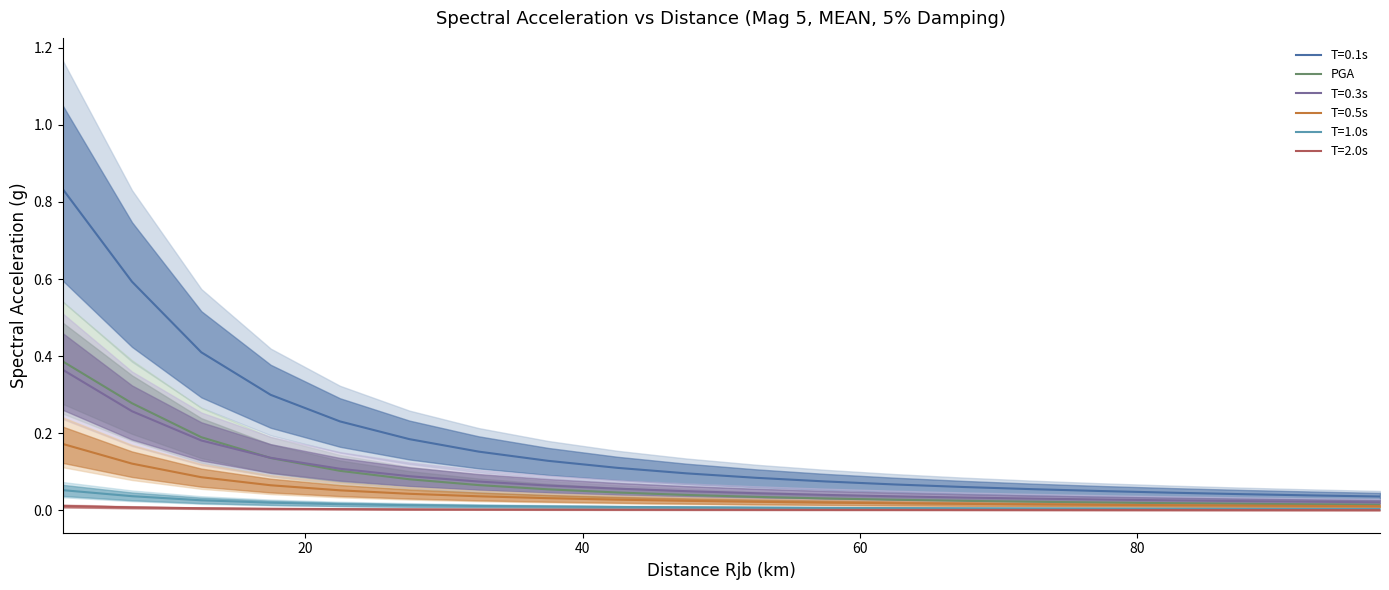

How many lines are shown in the chart?

1